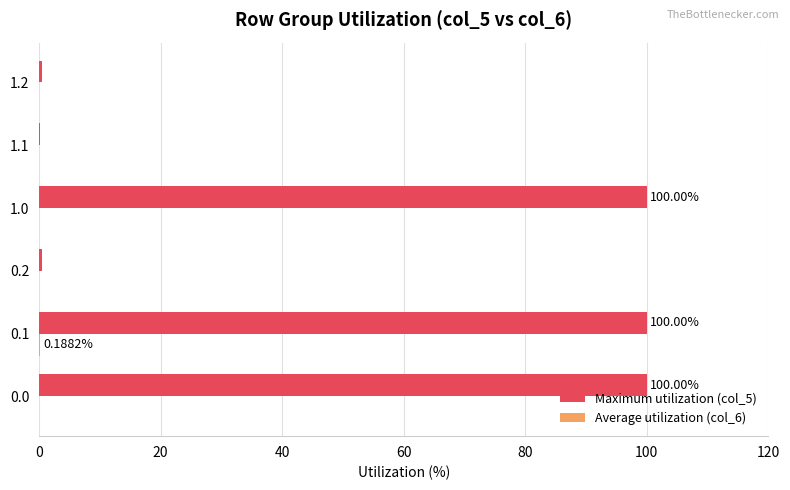

How many data points does each series have?

6